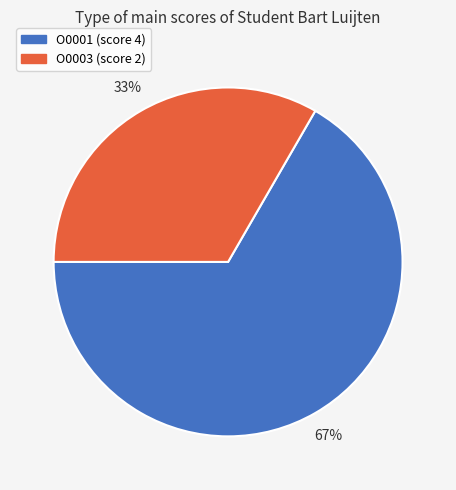

Which category has the smallest portion of the pie?

O0003